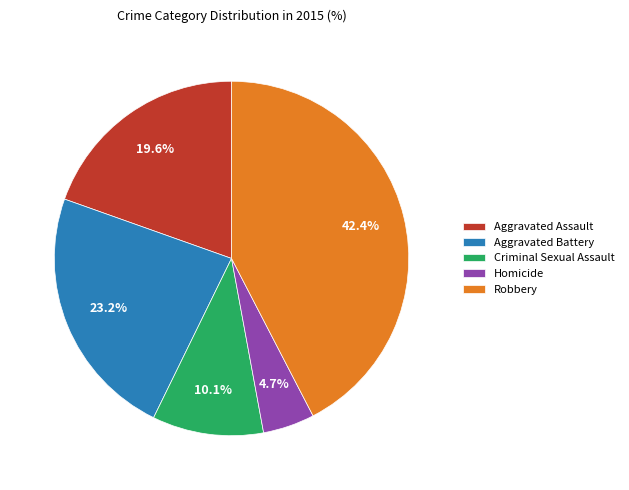

The Criminal Sexual Assault slice represents 10% of the pie. True or false?

True